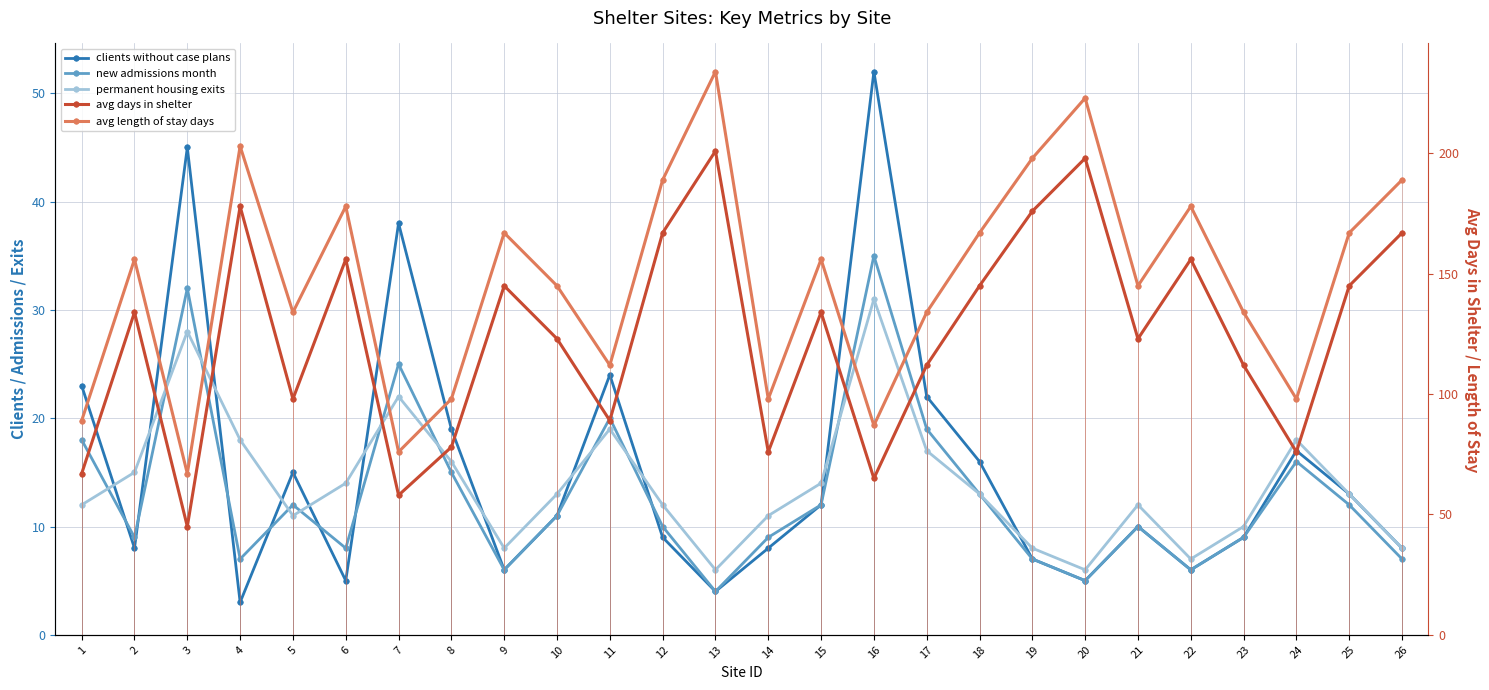

Where is avg days in shelter nearest to the value 123?

10